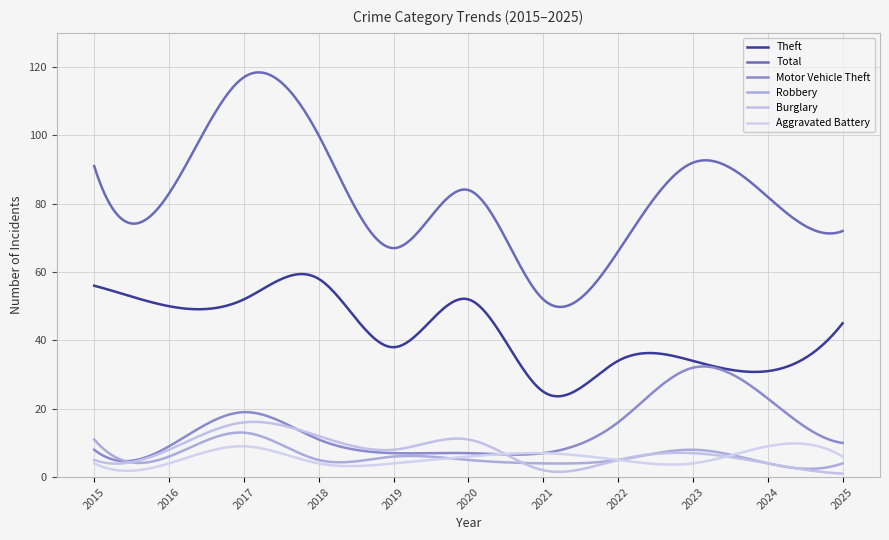

How many lines are shown in the chart?

6